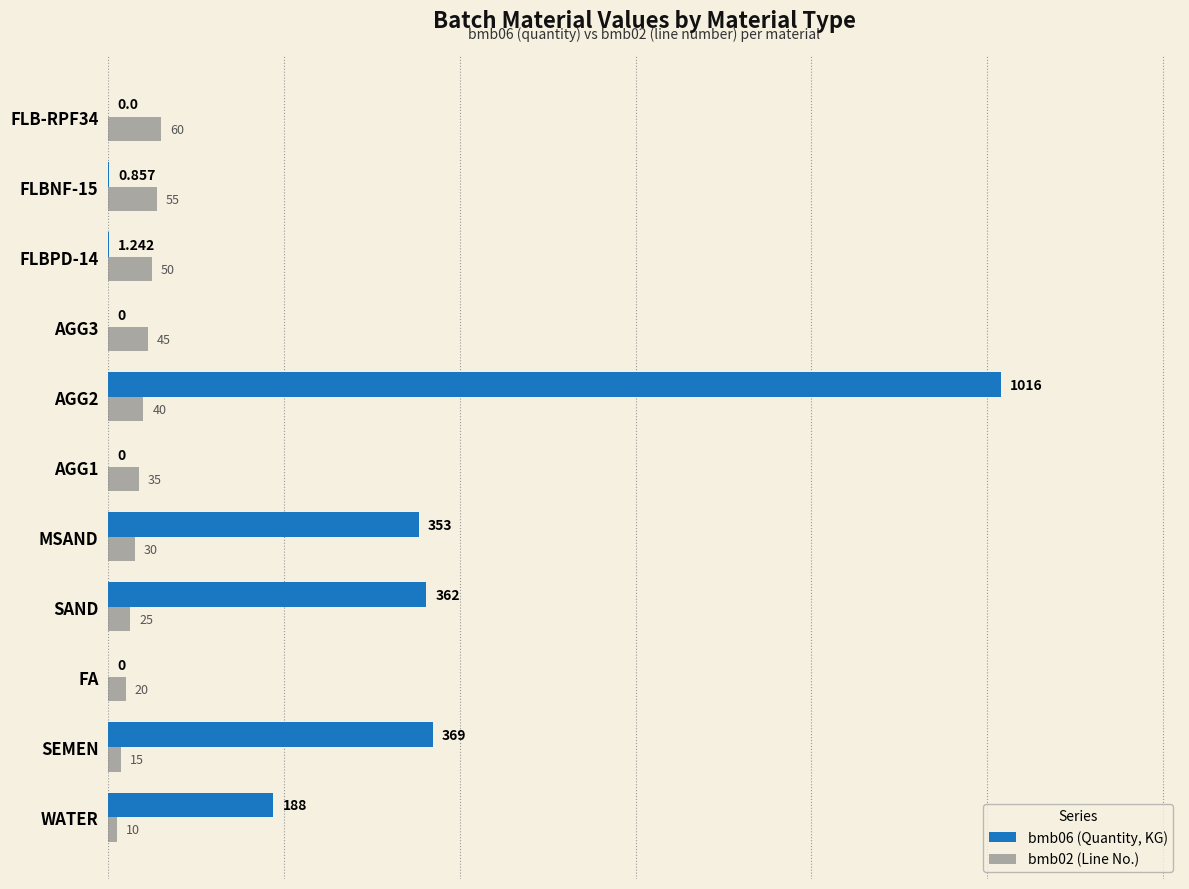

Where is bmb02 (Line No.) nearest to the value 35?

AGG1